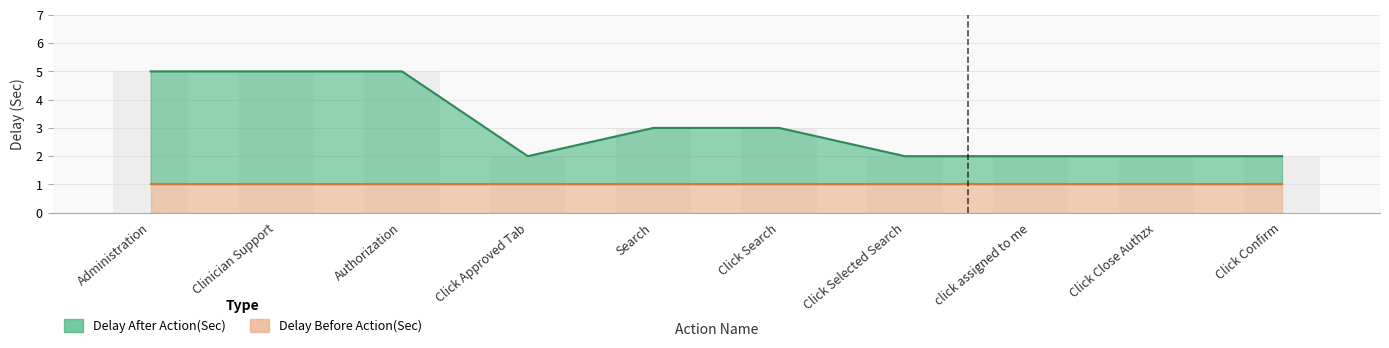

Reading left to right, extract all data points from this chart.

Administration=5	Clinician Support=5	Authorization=5	Click Approved Tab=2	Search=3	Click Search=3	Click Selected Search=2	click assigned to me=2	Click Close Authzx=2	Click Confirm=2